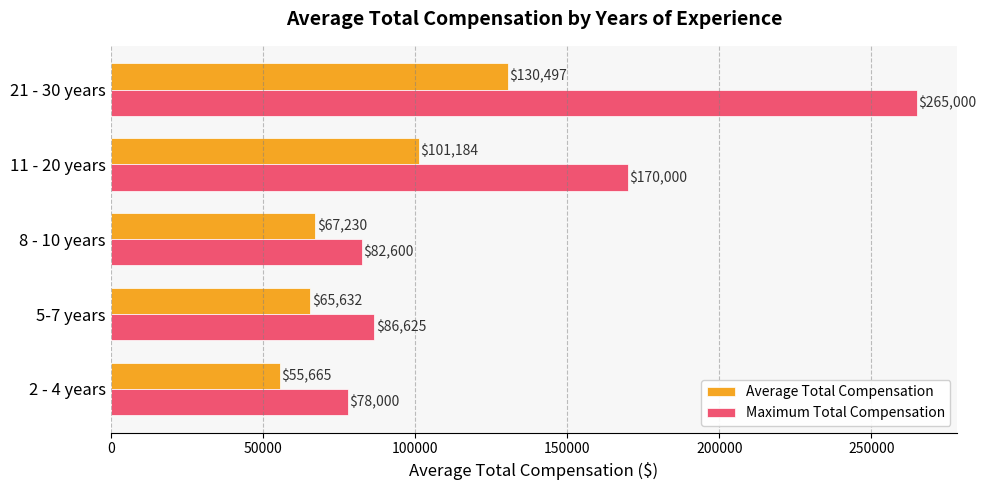

List the labels in order of Maximum Total Compensation value, smallest first.

2 - 4 years, 8 - 10 years, 5-7 years, 11 - 20 years, 21 - 30 years